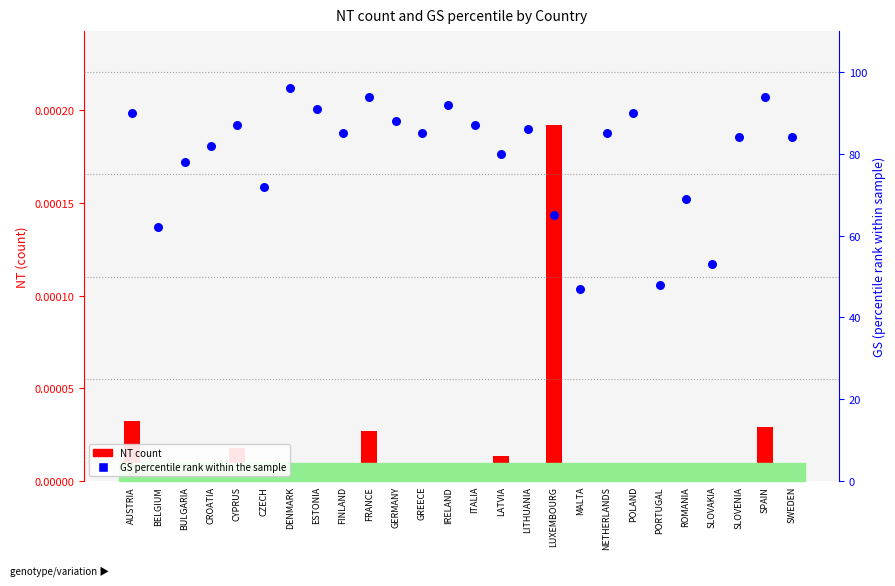

Which series contains the highest Y value?

GS percentile rank